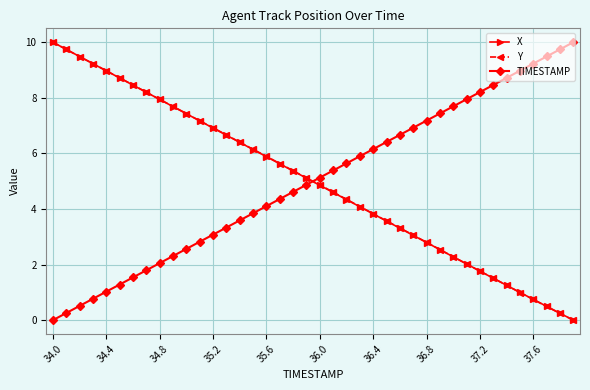

Count the number of categories in the chart.

40